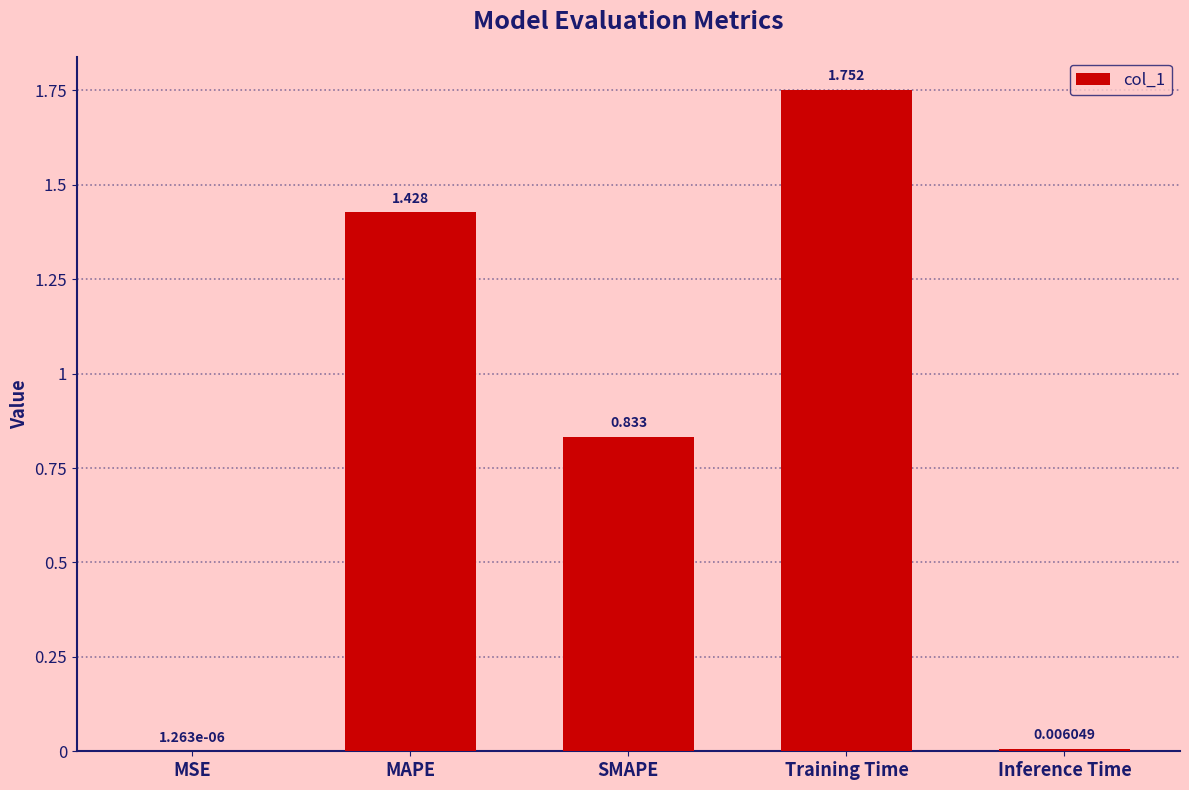

Between Training Time and Inference Time, which is larger?

Training Time